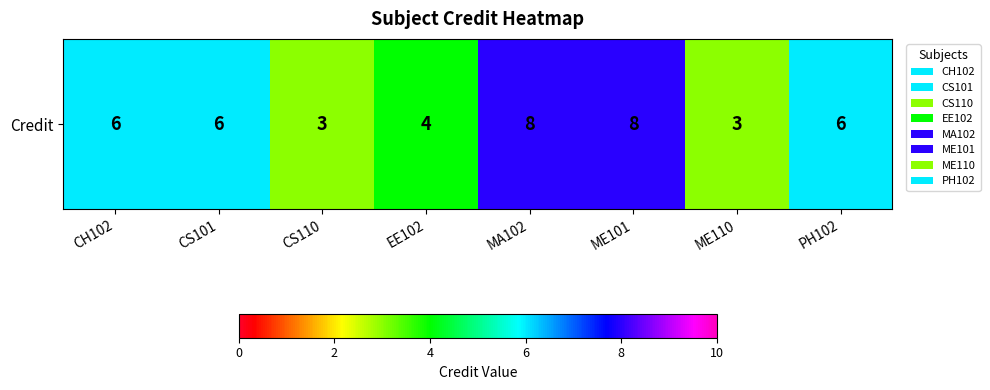

List the labels in order of value, largest first.

MA102, ME101, CH102, CS101, PH102, EE102, CS110, ME110